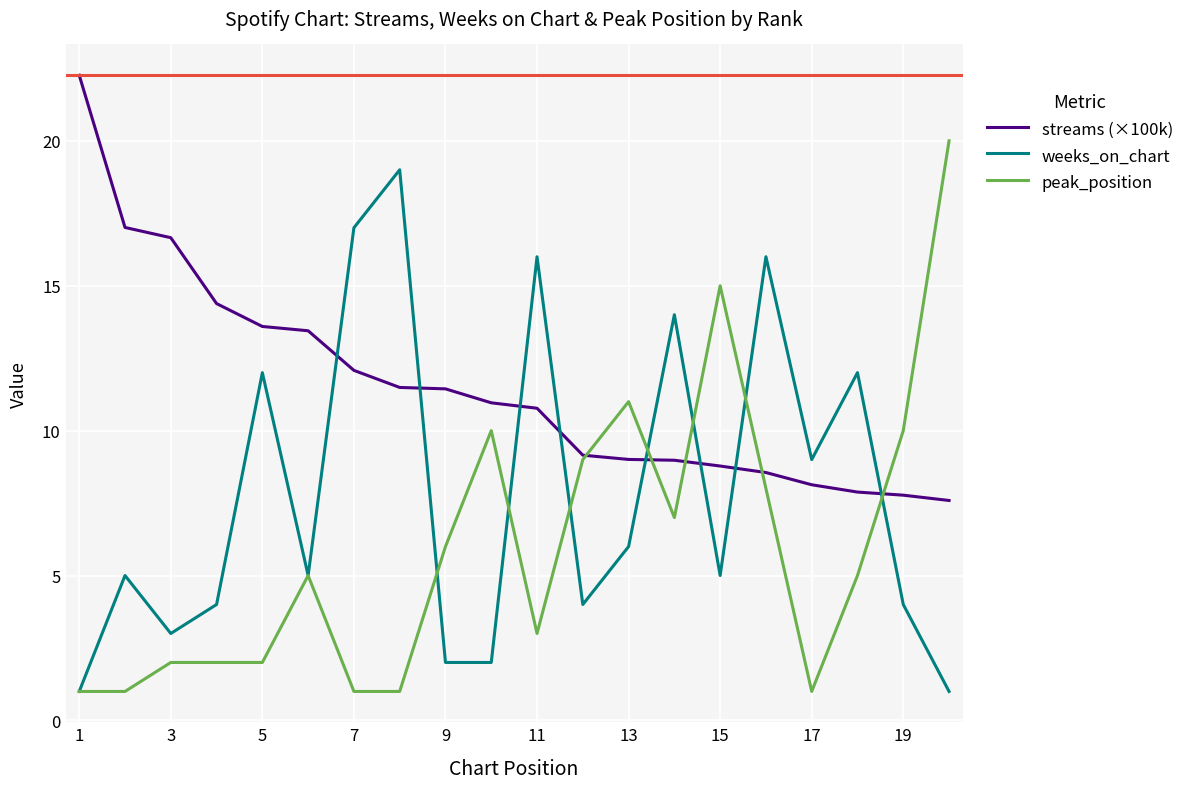

What is the minimum value for peak_position?

1.0